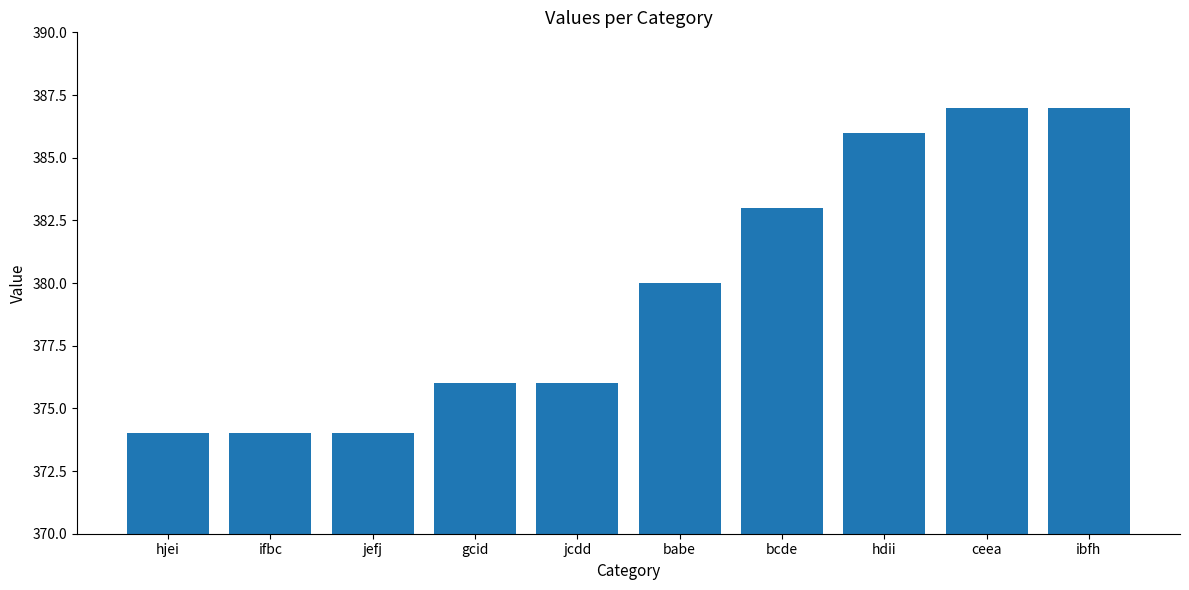

What is the difference between the maximum and minimum values?

13